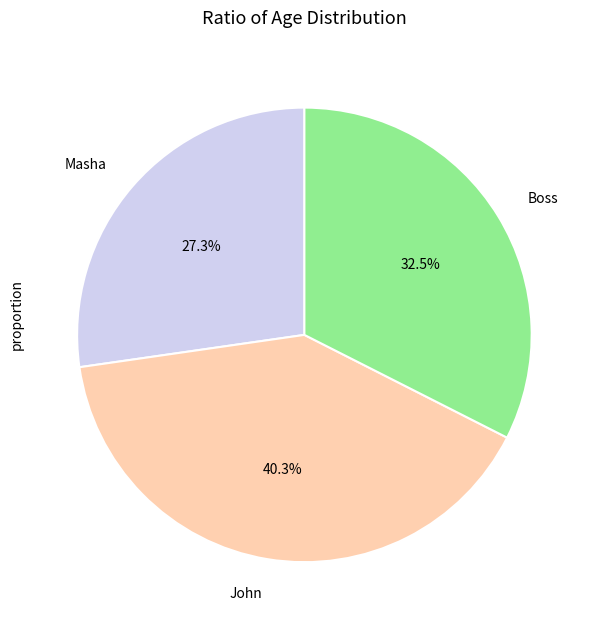

What is the largest slice in the pie chart?

John